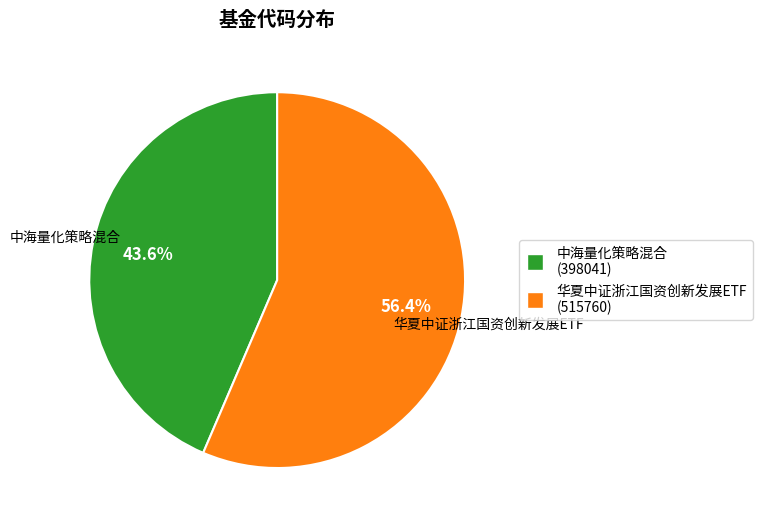

Does 中海量化策略混合 represent more than half of the total?

No